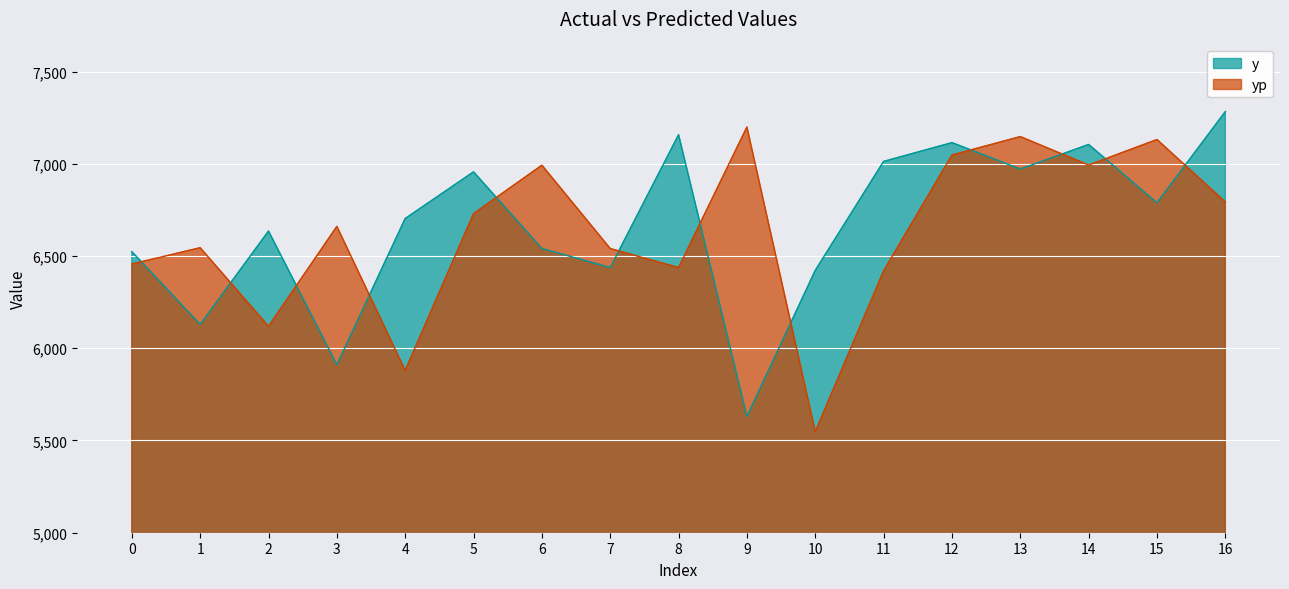

True or false: yp has a value of 6793.1 at 16.

True